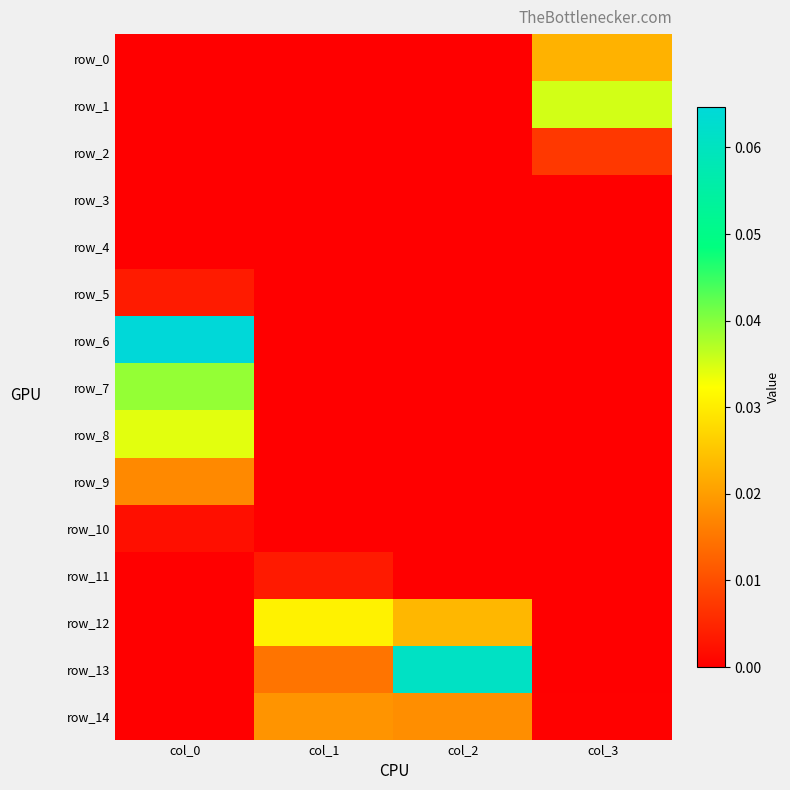

Between col_0 and col_1, which series saw the biggest shift?

row_6